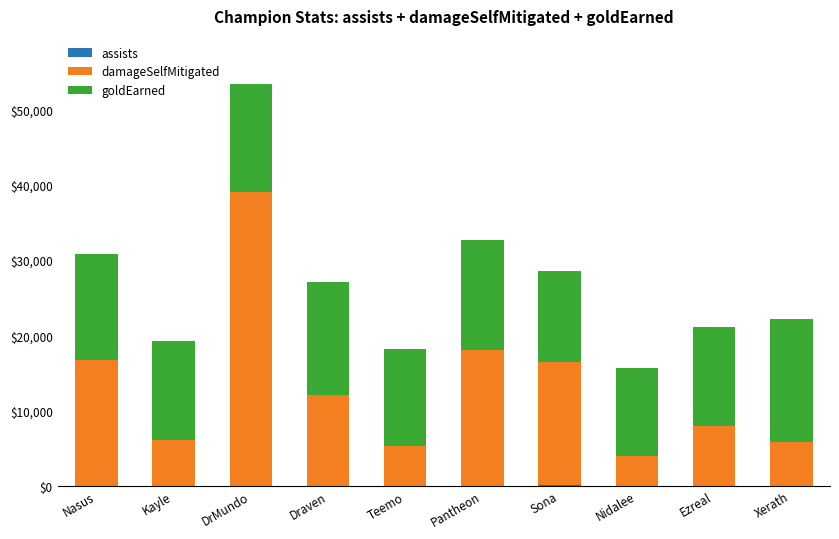

At which category is the sum across all series the highest?

DrMundo